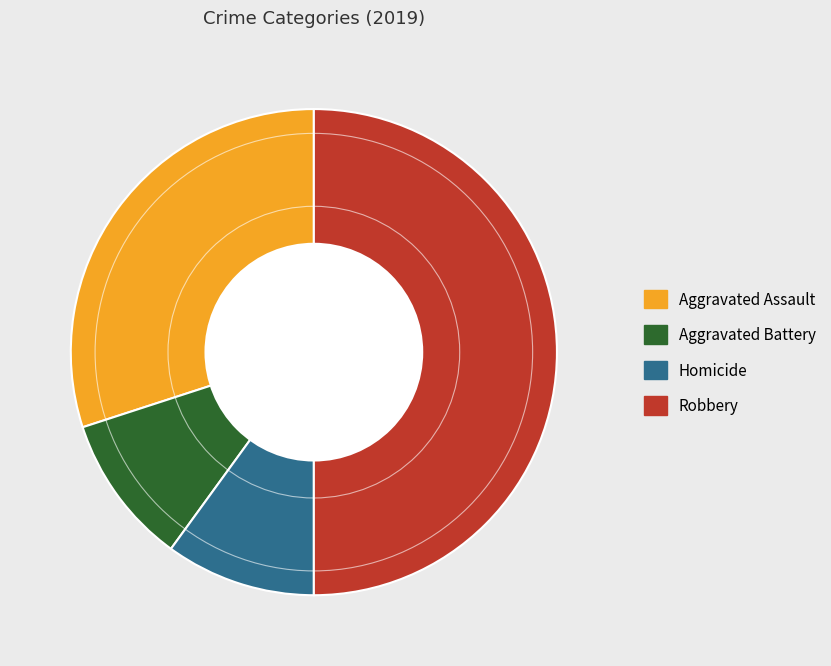

Does Aggravated Battery represent more than half of the total?

No